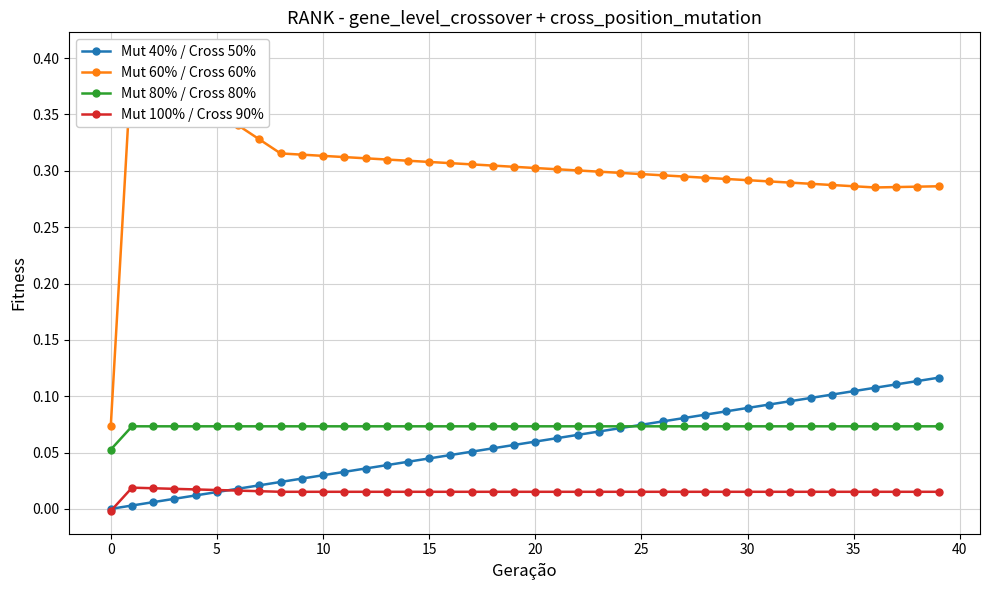

What is the label of the 24th point from the left?

23